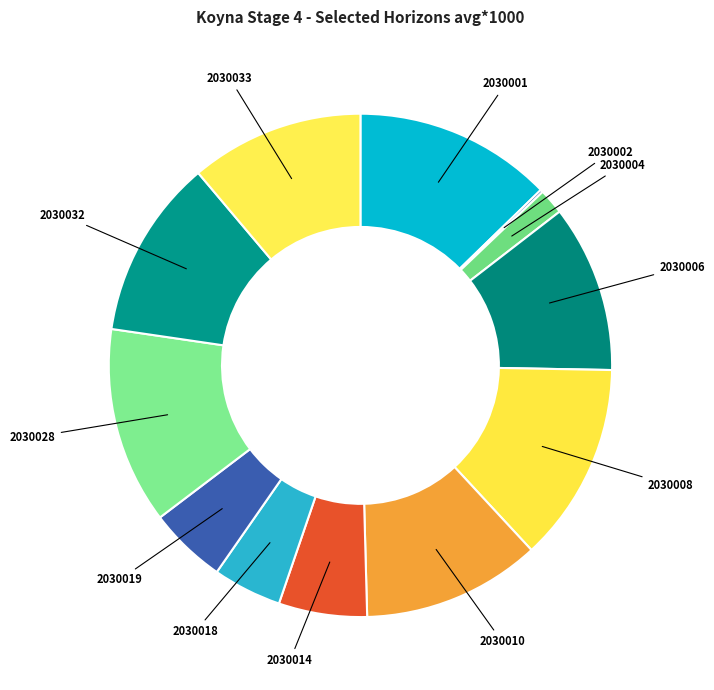

Combined, do 2030033 and 2030028 account for over 50%?

No